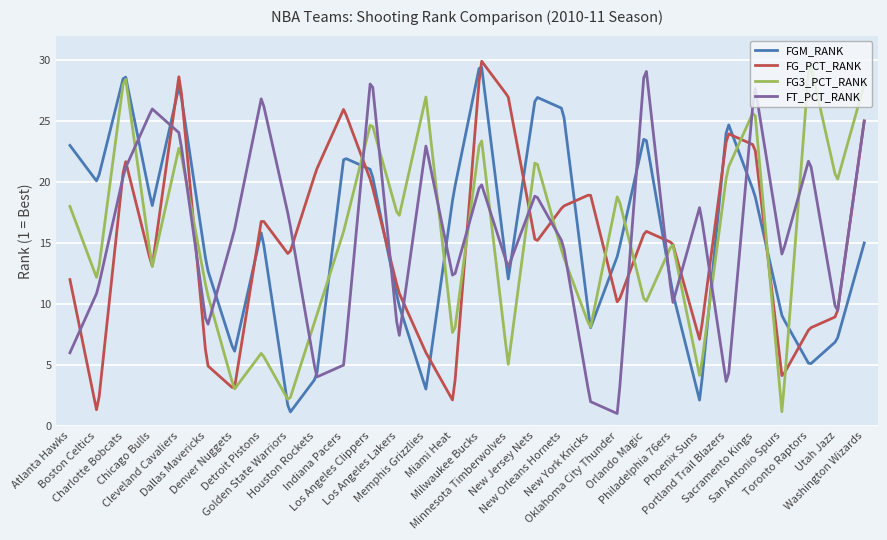

What is the difference between the second highest and second lowest values in the FG3_PCT_RANK series?

26.7